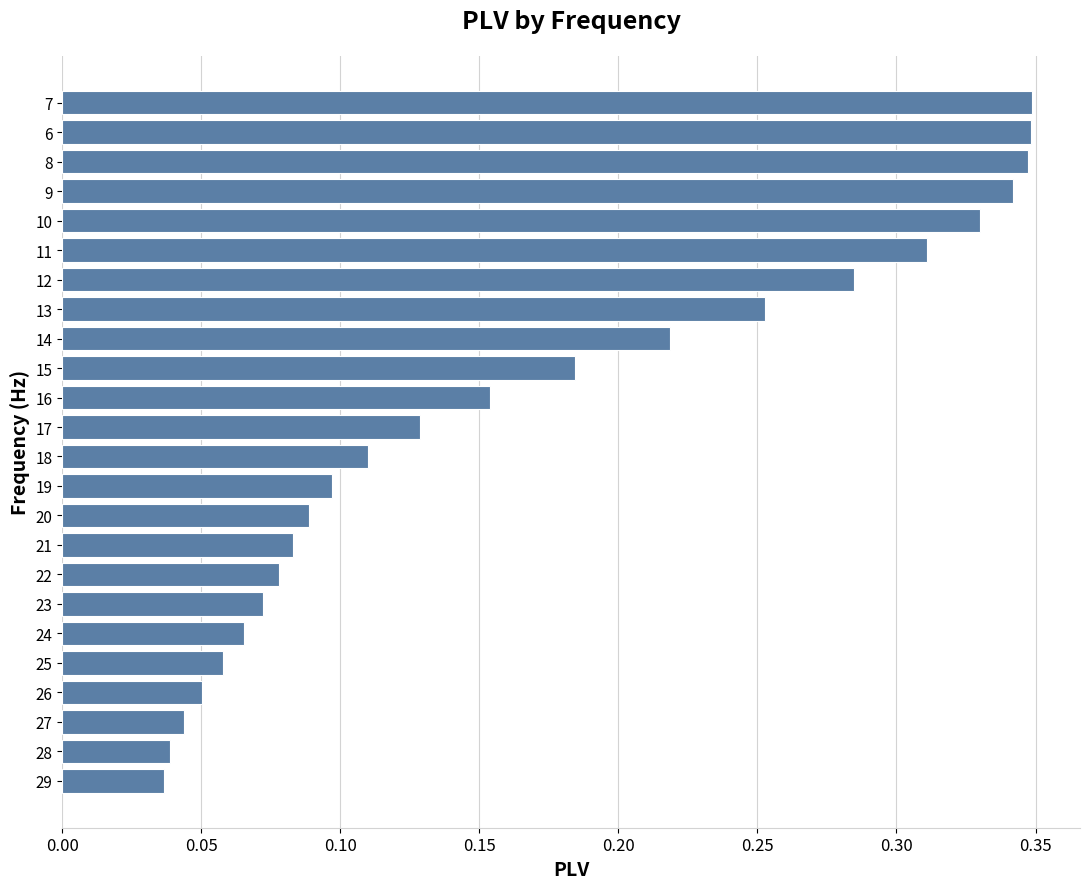

What is the sum of the values at 21 and 8?

0.4